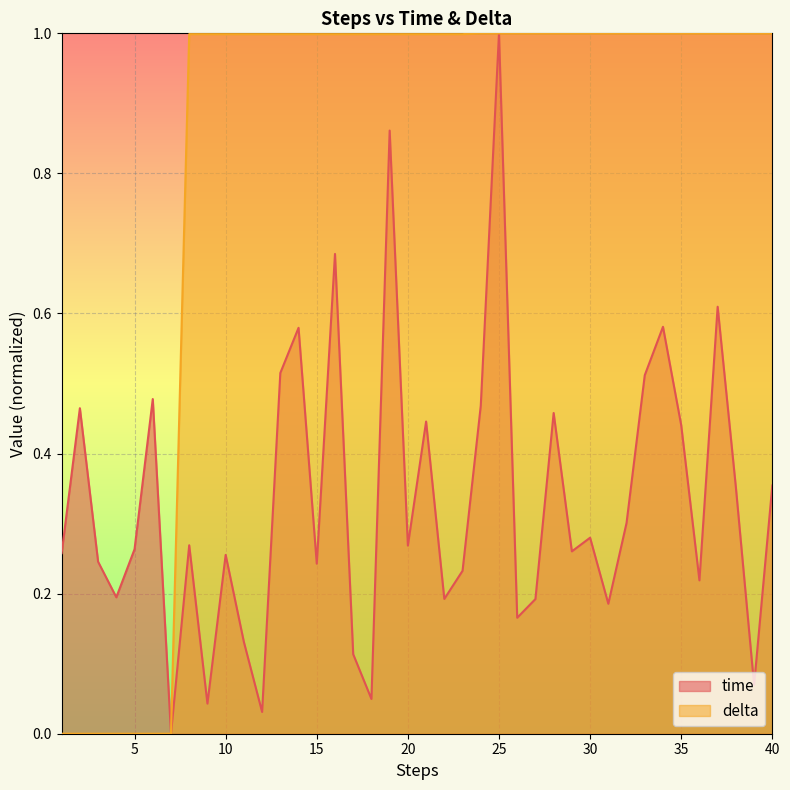

True or false: delta has more than 0 points higher than both neighbors.

False